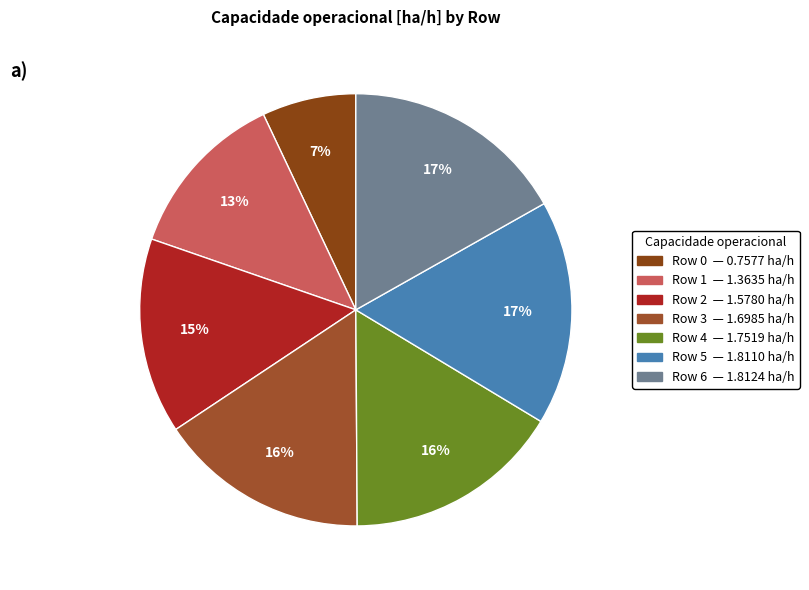

Approximately how many times larger is the value at Row 3 compared to Row 2?

1.1